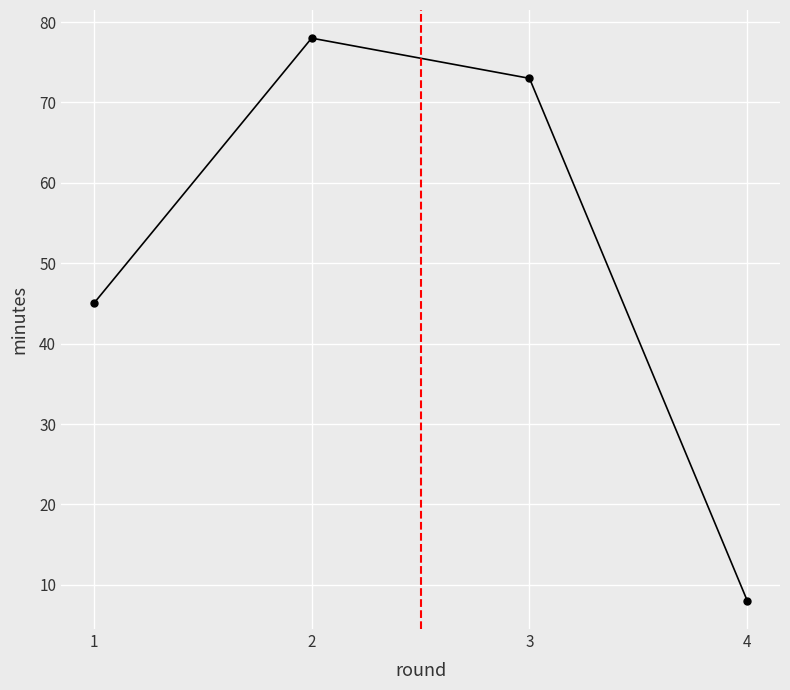

What is the change in value from 2 to 4?

-70